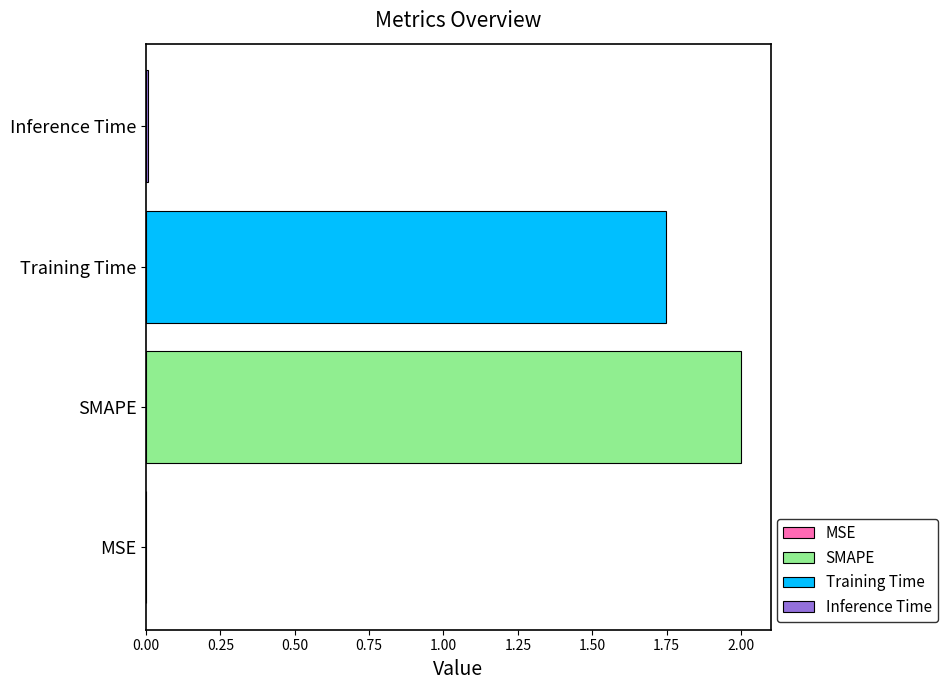

Read the value at SMAPE.

2.0